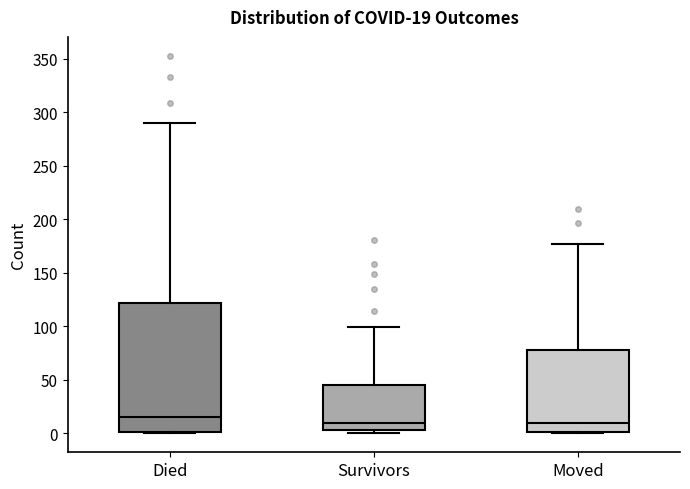

Which box is the tallest, from its lower edge to its upper edge?

Died